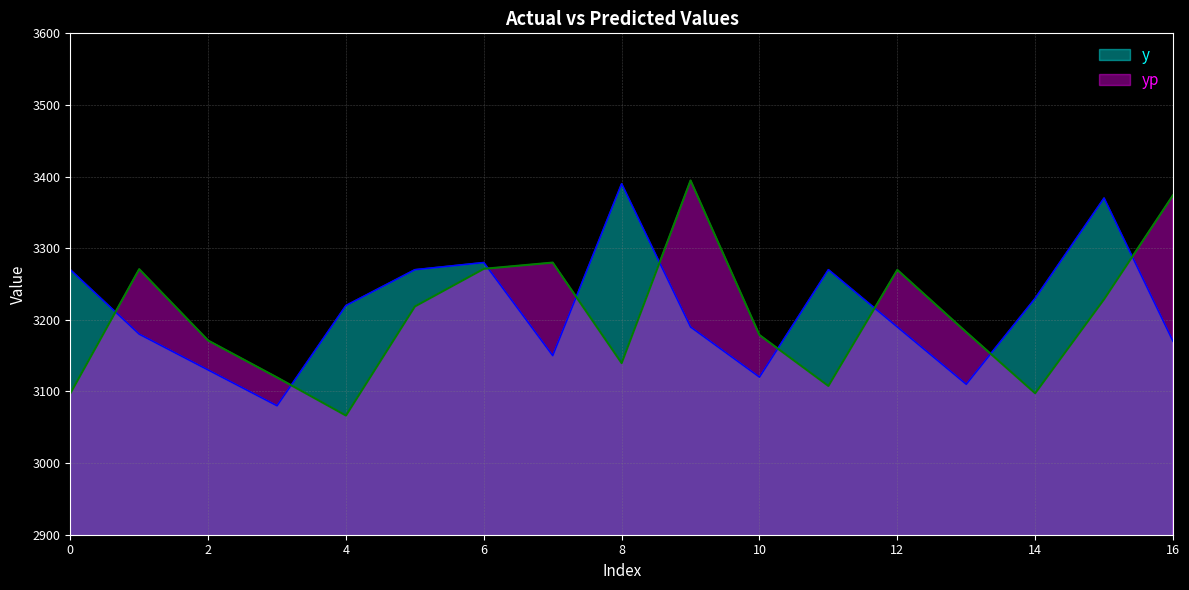

At which label does yp first exceed 3182?

1